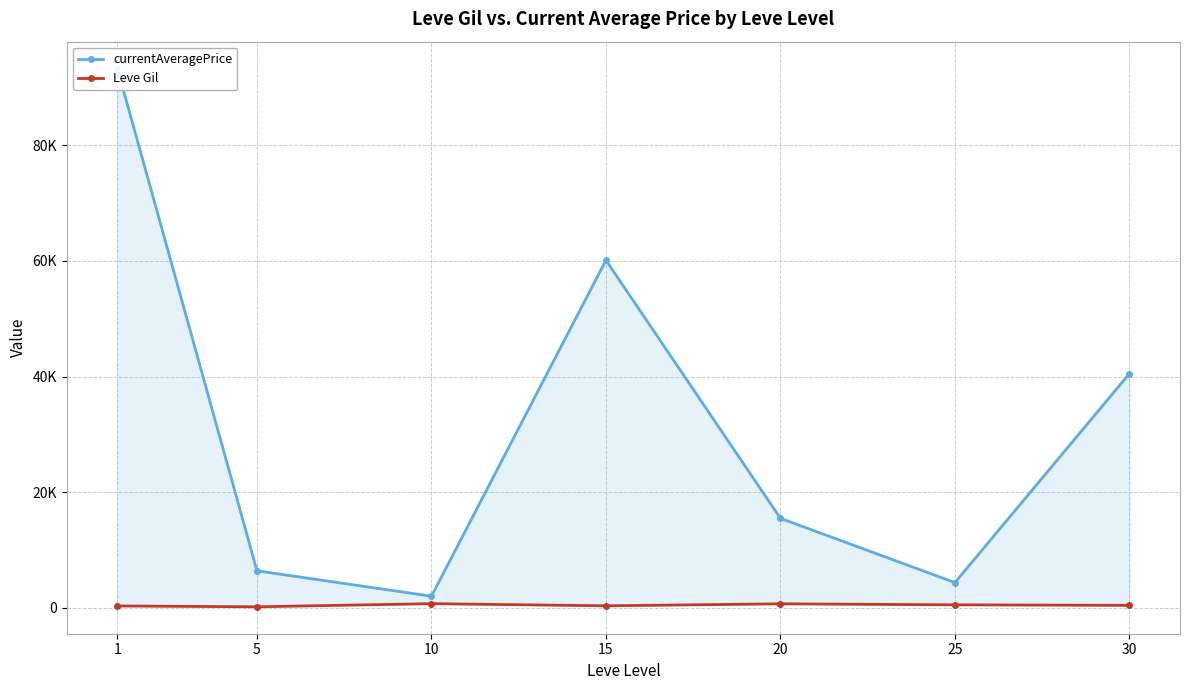

How many interior local valleys does the Leve Gil series have?

2